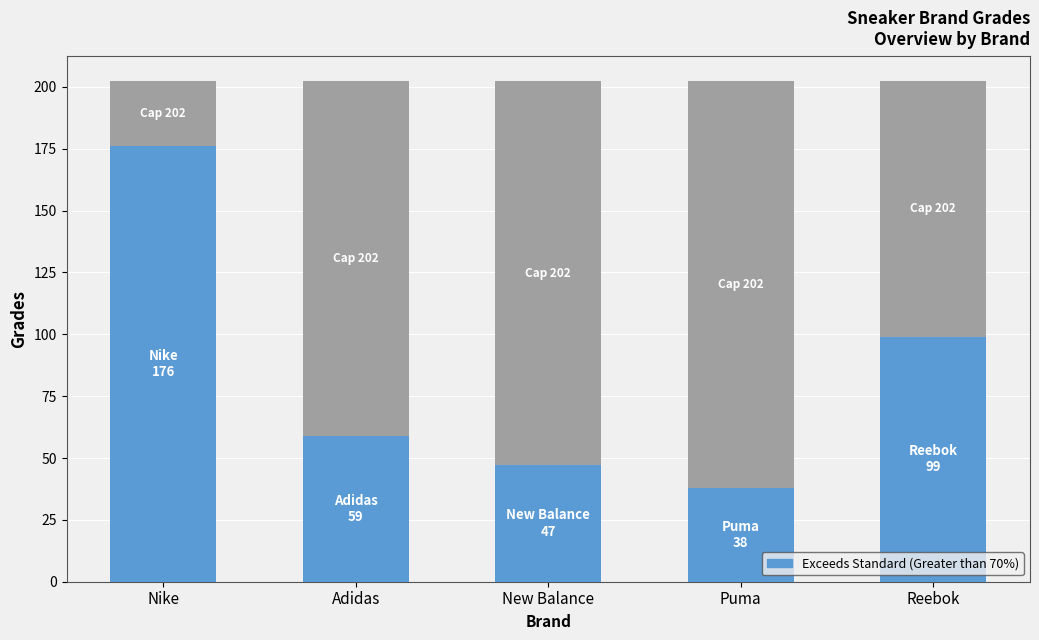

Are the bars horizontal?

No